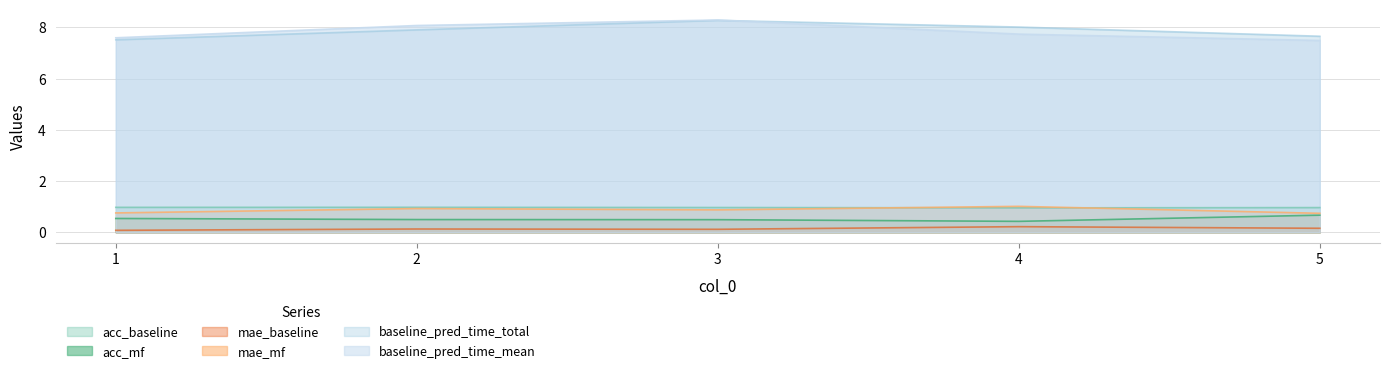

What are all the series names shown in the legend?

acc_baseline, acc_mf, mae_baseline, mae_mf, baseline_pred_time_total, baseline_pred_time_mean